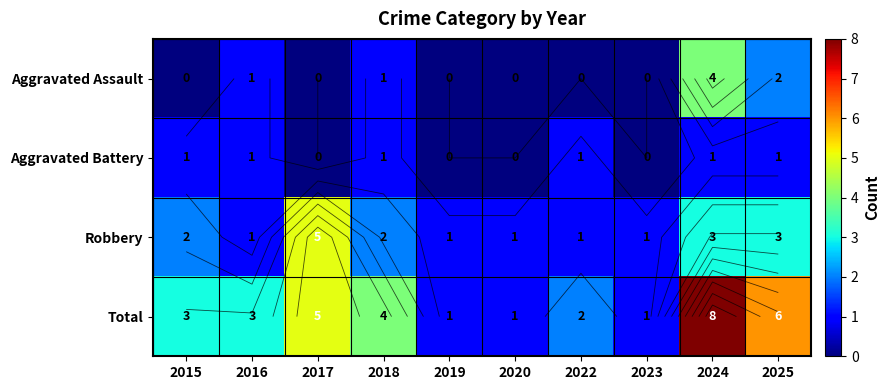

Is the value of Total at 2017 greater than the value of Aggravated Battery at 2019?

Yes